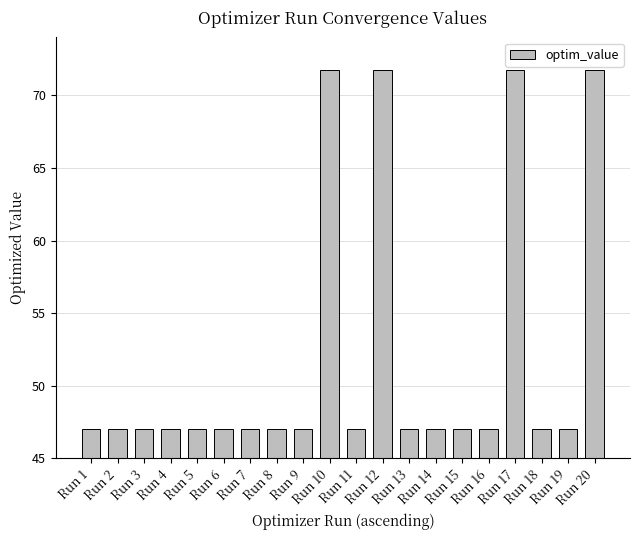

What is the smallest value displayed?

47.0